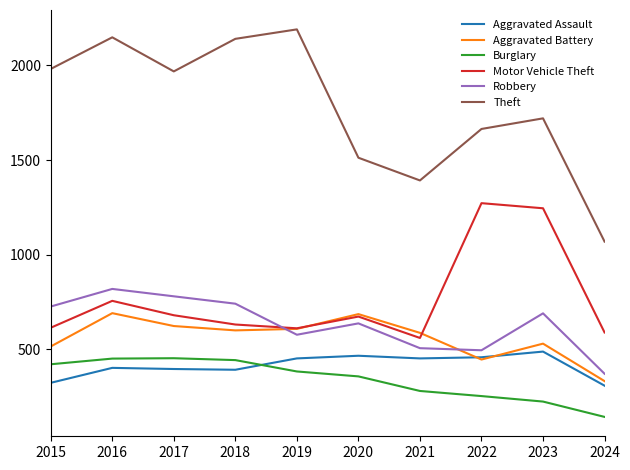

True or false: Theft and Robbery cross at least once.

False